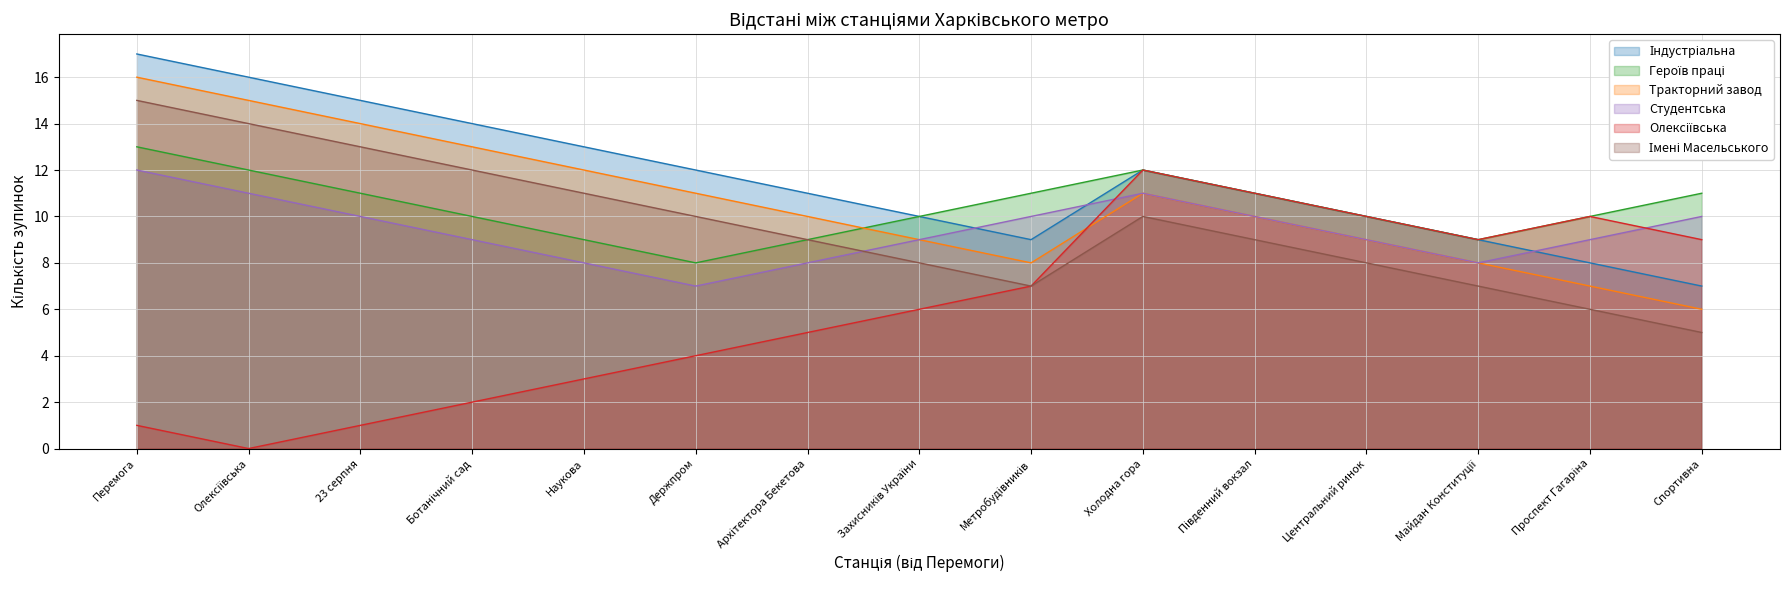

At which category does Імені Масельського reach its first local peak?

Холодна гора